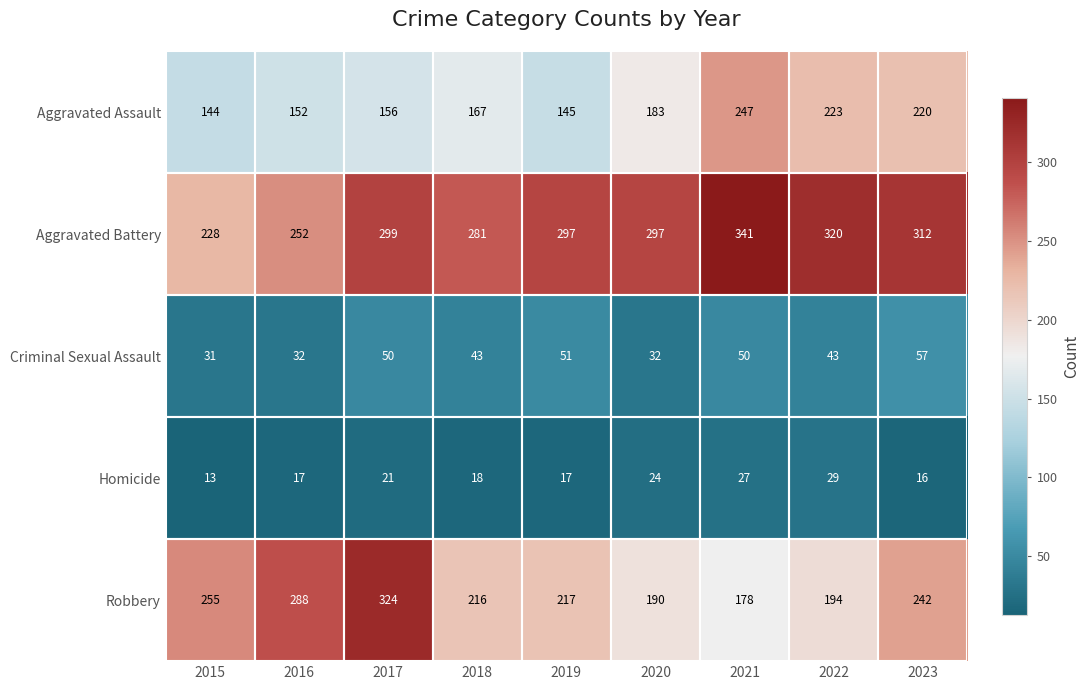

What is the highest value of the Criminal Sexual Assault series?

57